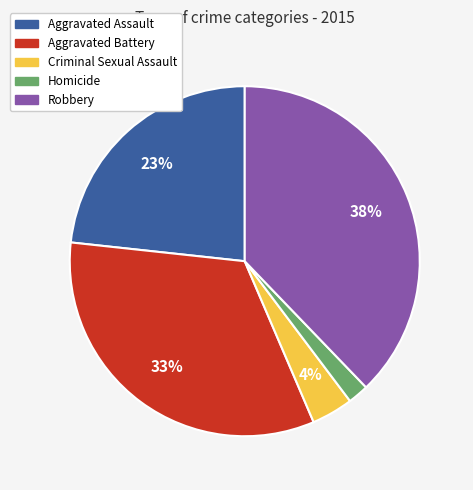

Combined, do Criminal Sexual Assault and Robbery account for over 50%?

No